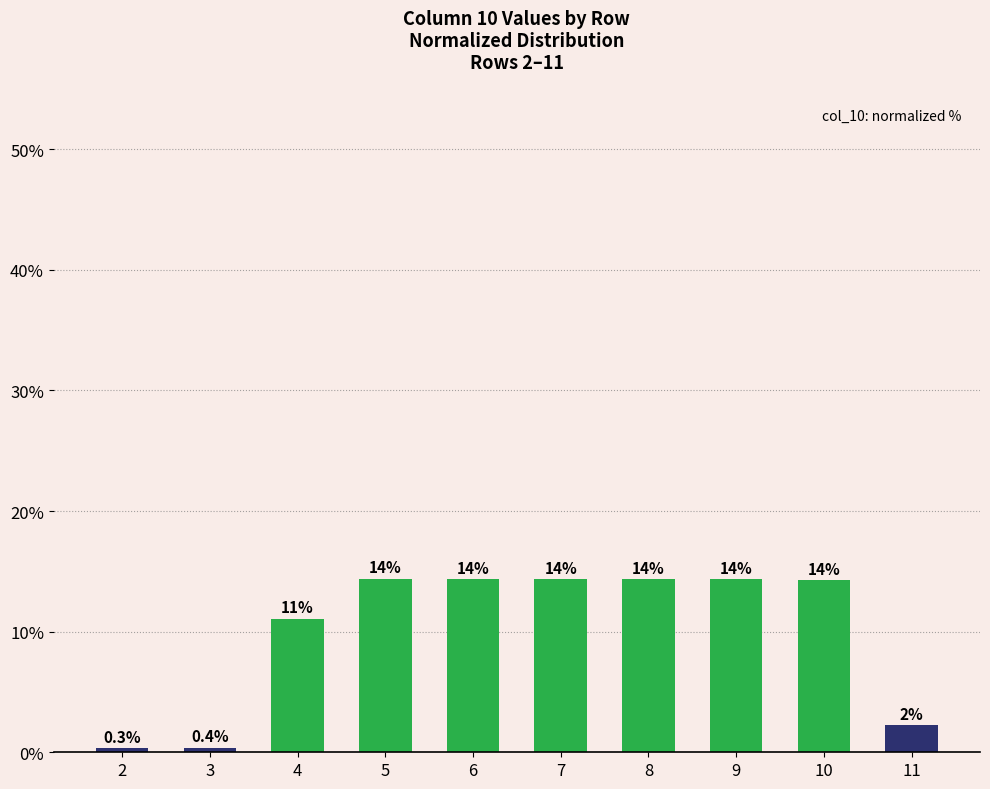

Does the chart contain stacked bars?

No